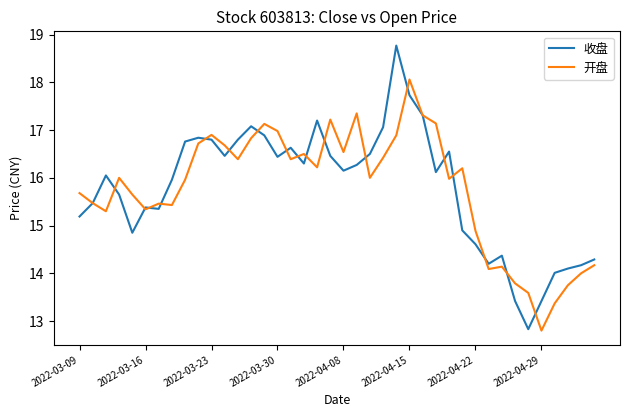

List the series in order of their peak value, highest first.

收盘, 开盘